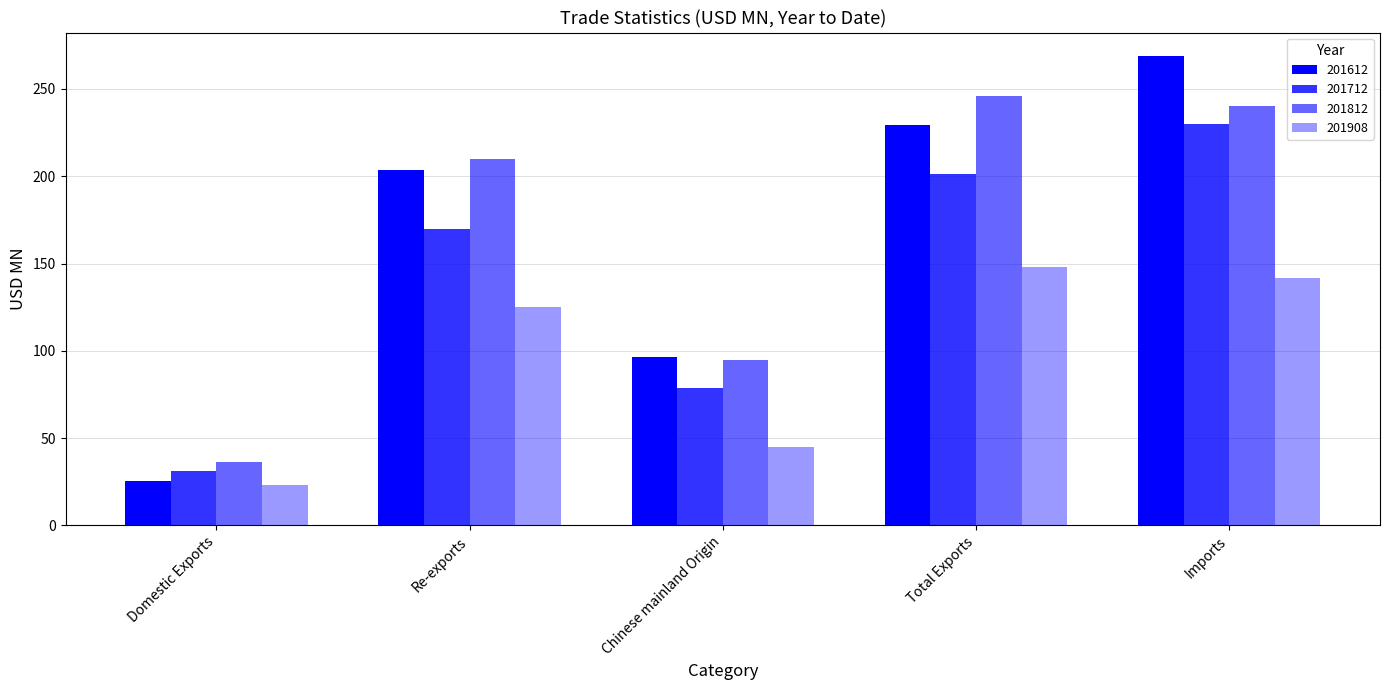

At which label is 201712 closest to 130?

Re-exports